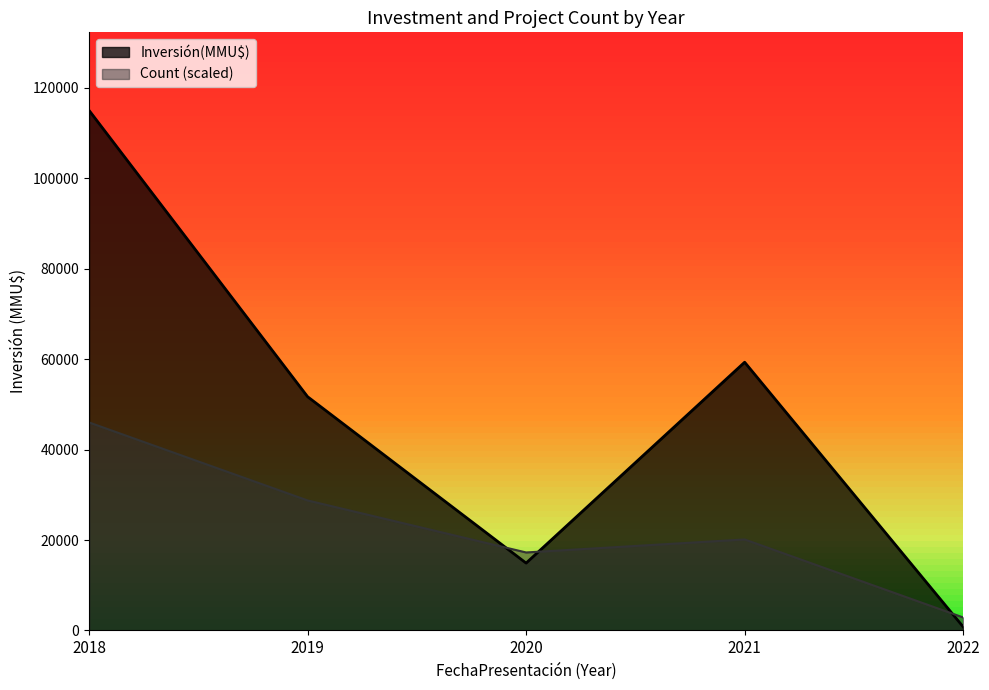

Between 2019-07 and 2020-06, which series saw the biggest shift?

Investment(MMU$)